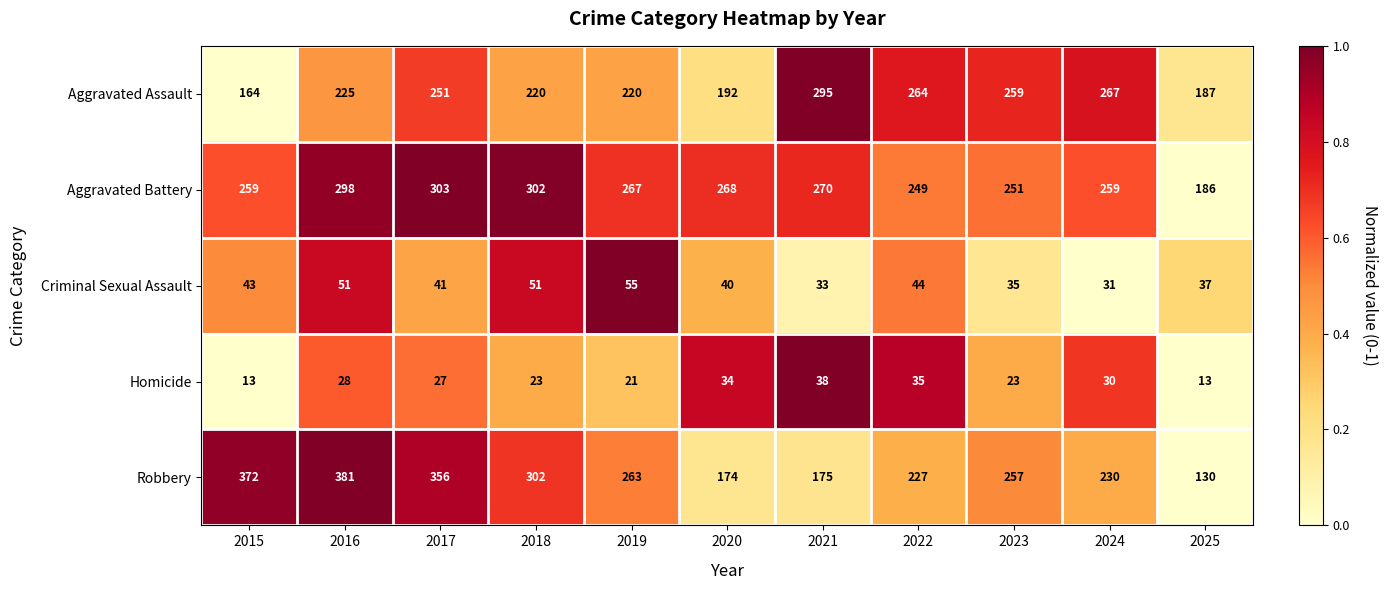

Count the number of categories in the chart.

11